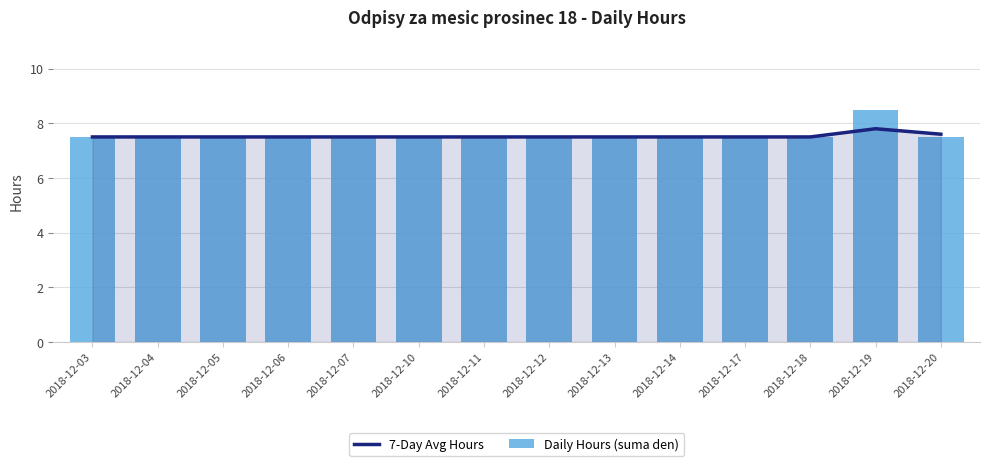

List the labels in order of 7-Day Avg Hours value, largest first.

2018-12-19, 2018-12-20, 2018-12-03, 2018-12-04, 2018-12-05, 2018-12-06, 2018-12-07, 2018-12-10, 2018-12-11, 2018-12-12, 2018-12-13, 2018-12-14, 2018-12-17, 2018-12-18